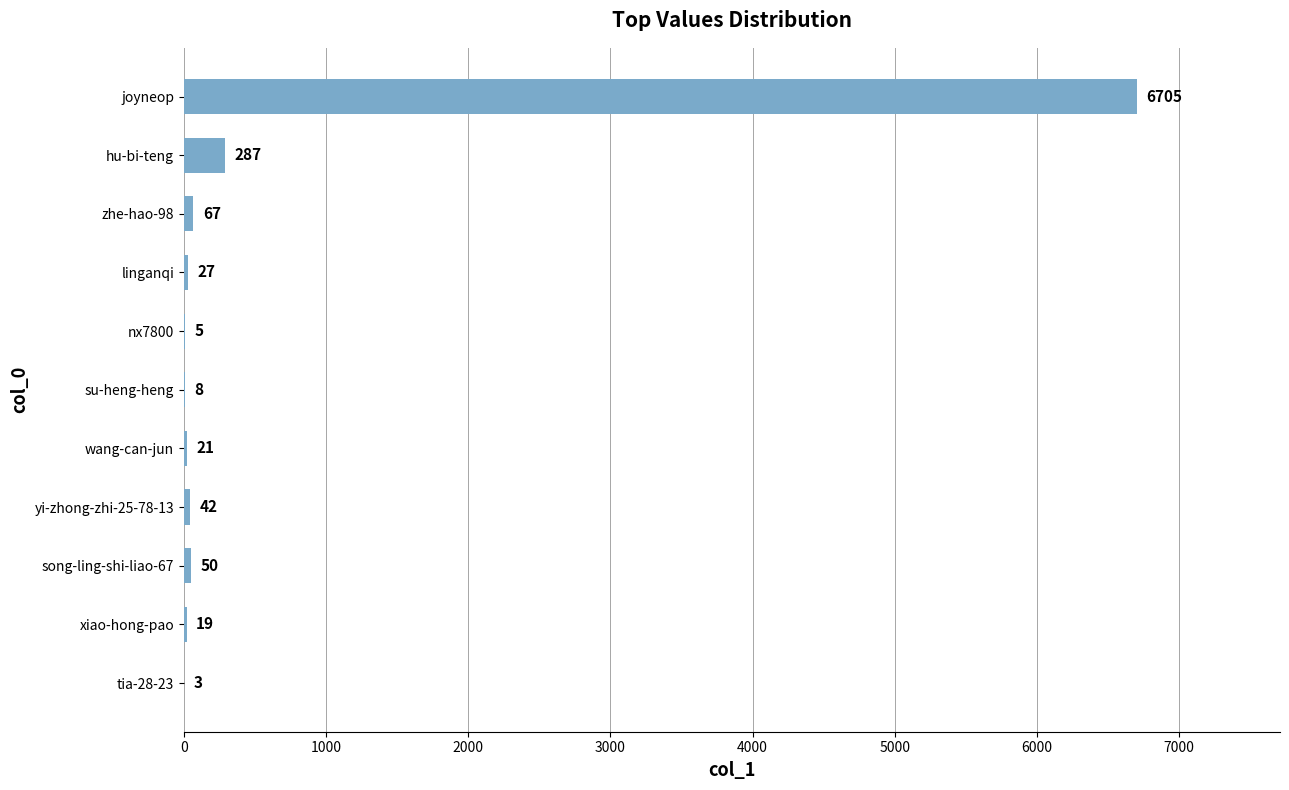

What is the greatest value displayed?

6705